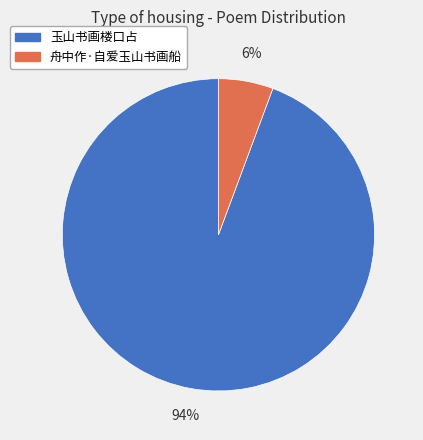

How many slices are in this pie chart?

2